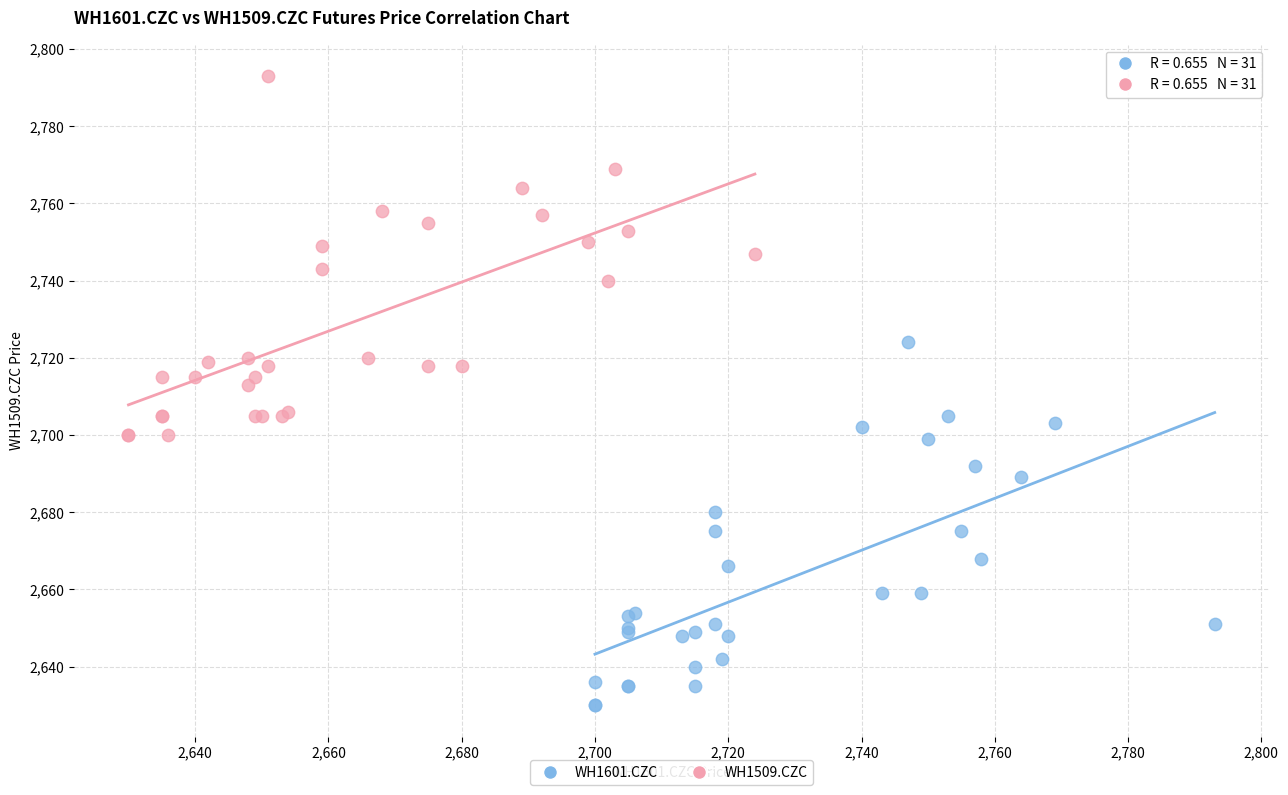

Which series reaches the minimum Y coordinate?

WH1601.CZC